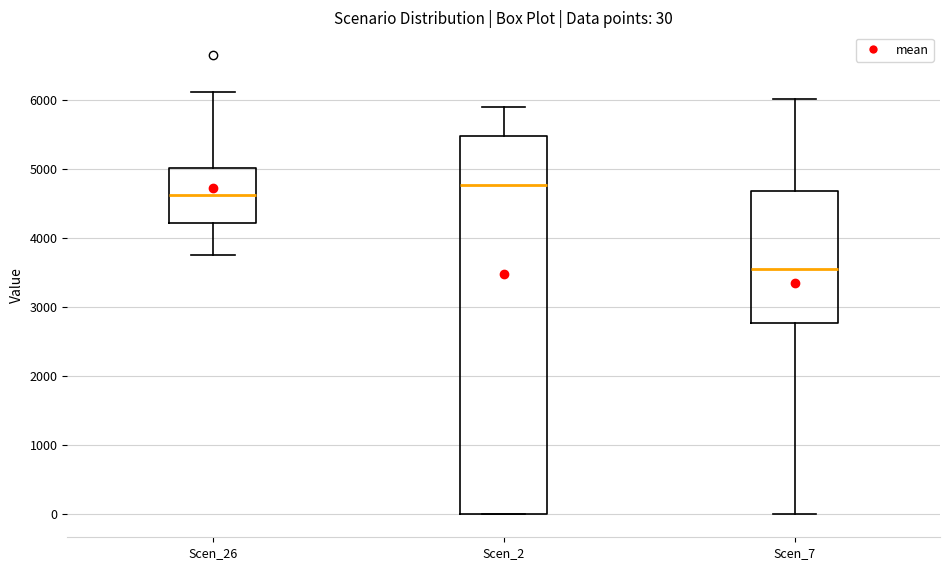

Which box's median line is the lowest?

Scen_7